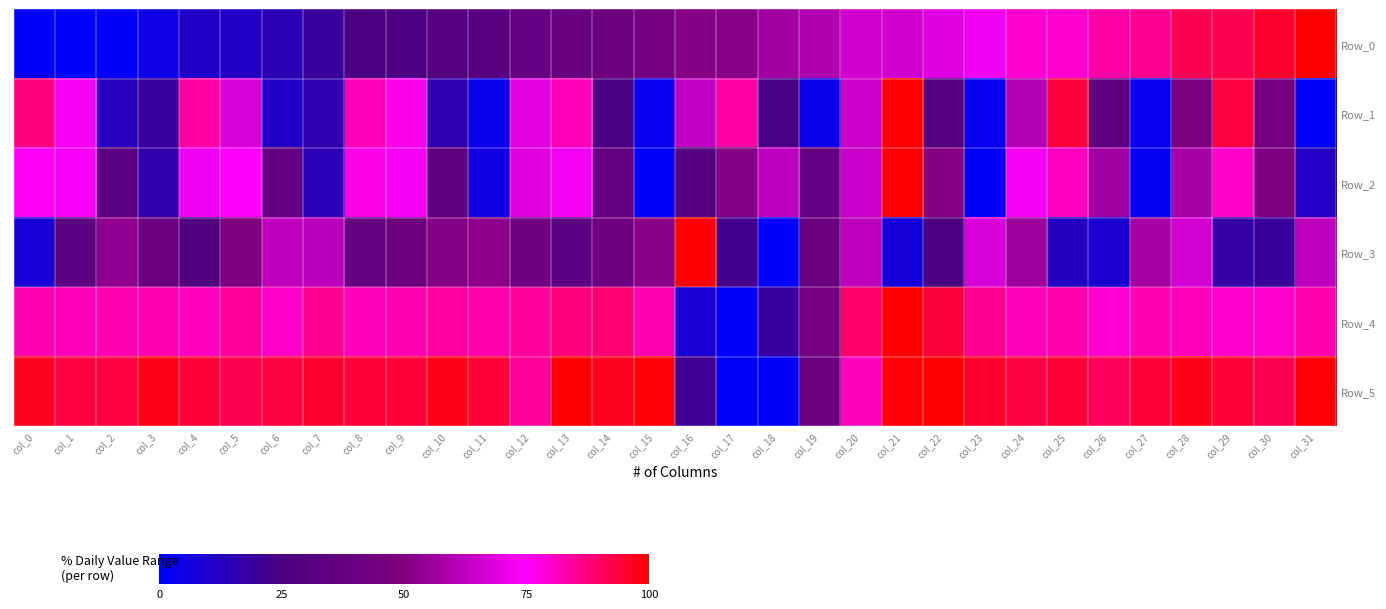

Which series changed the most between col_21 and col_22?

Row_1